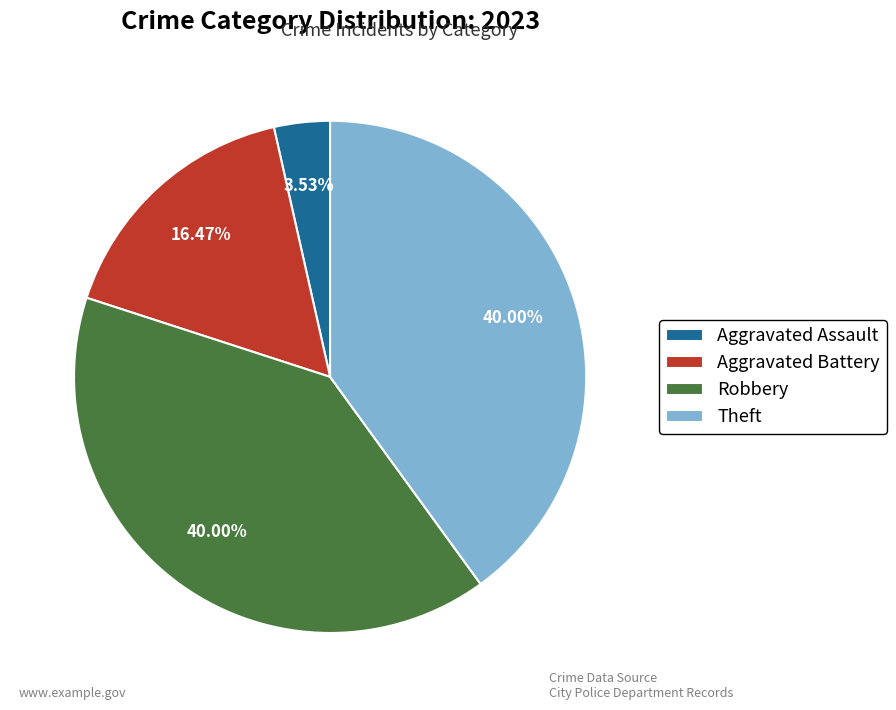

Which slice is the smallest?

Aggravated Assault